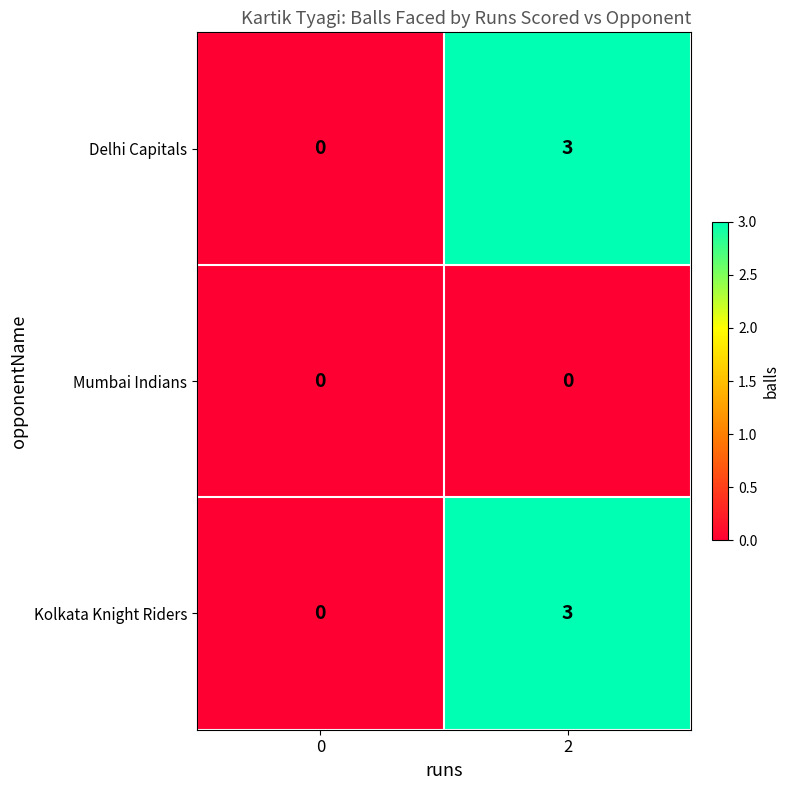

Rank the categories by Delhi Capitals value from lowest to highest.

0, 2